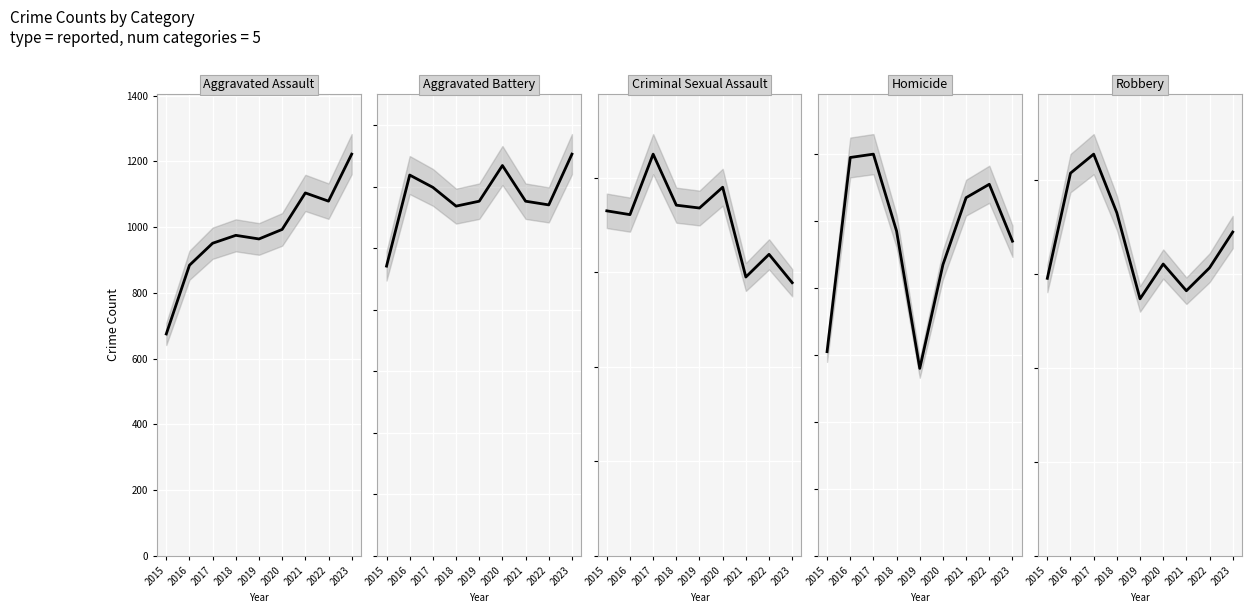

At 2020, list the series in order from smallest to largest.

Homicide, Criminal Sexual Assault, Aggravated Assault, Aggravated Battery, Robbery